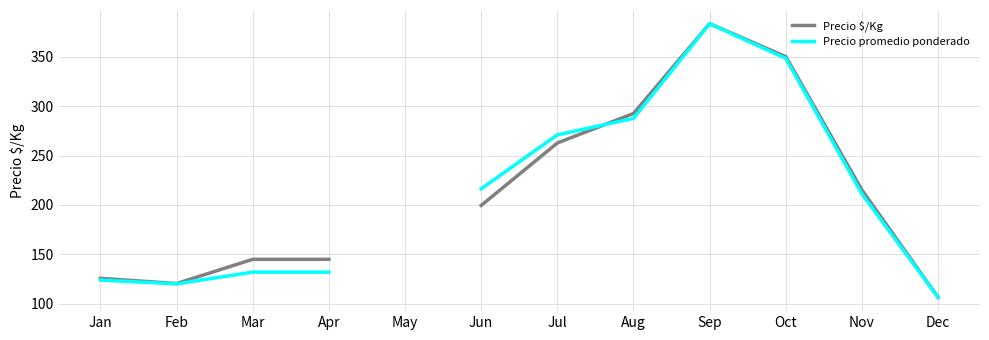

At which category is the sum across all series the highest?

Sep